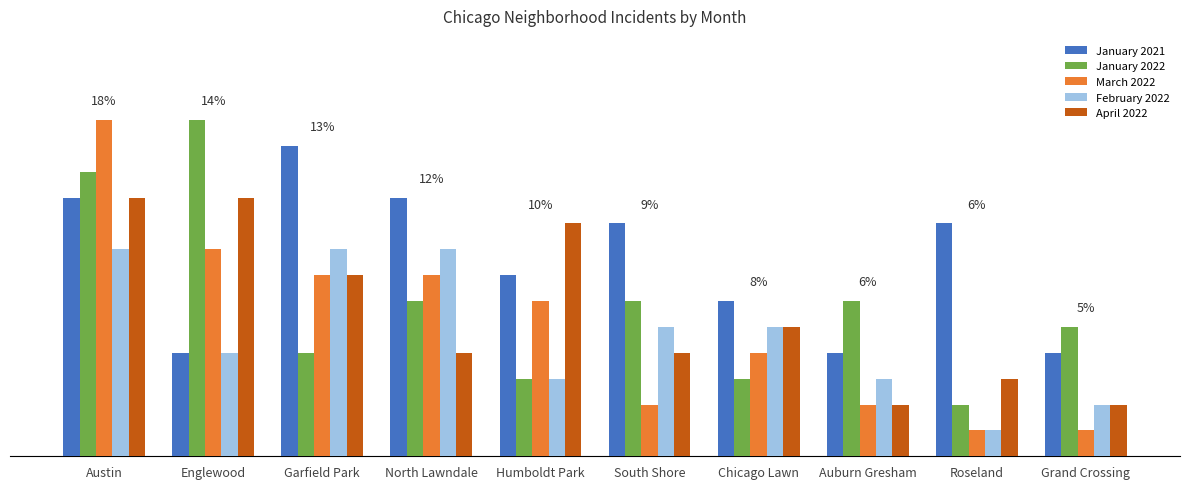

Does the chart contain stacked bars?

No